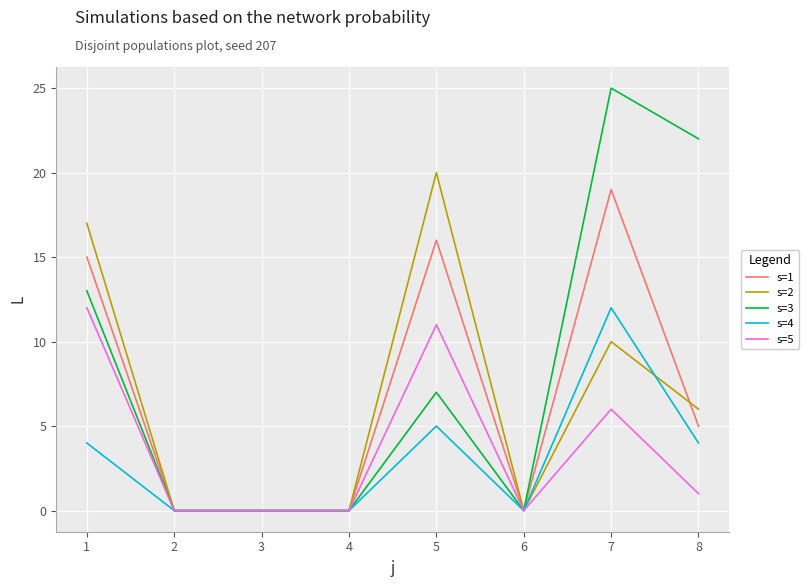

What are all the series names shown in the legend?

s=1, s=2, s=3, s=4, s=5